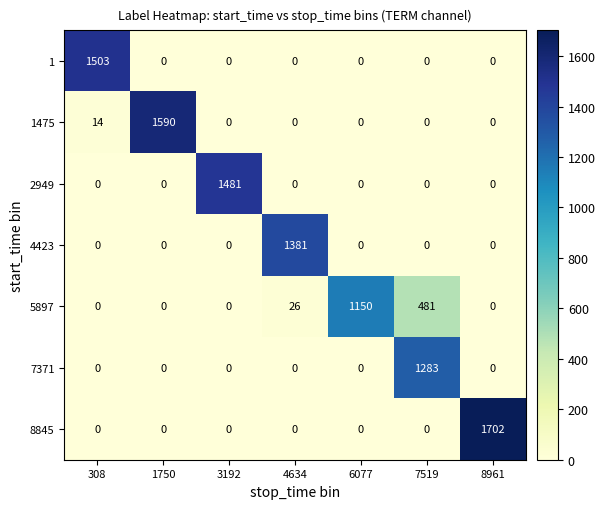

Which category has the highest value across all series?

8961